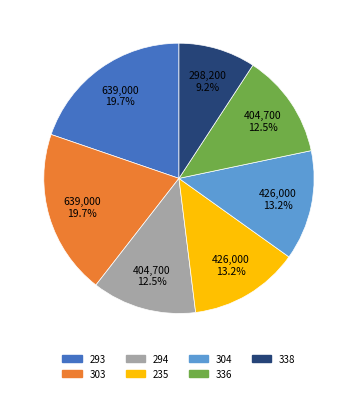

The 303 slice represents 12% of the pie. True or false?

False